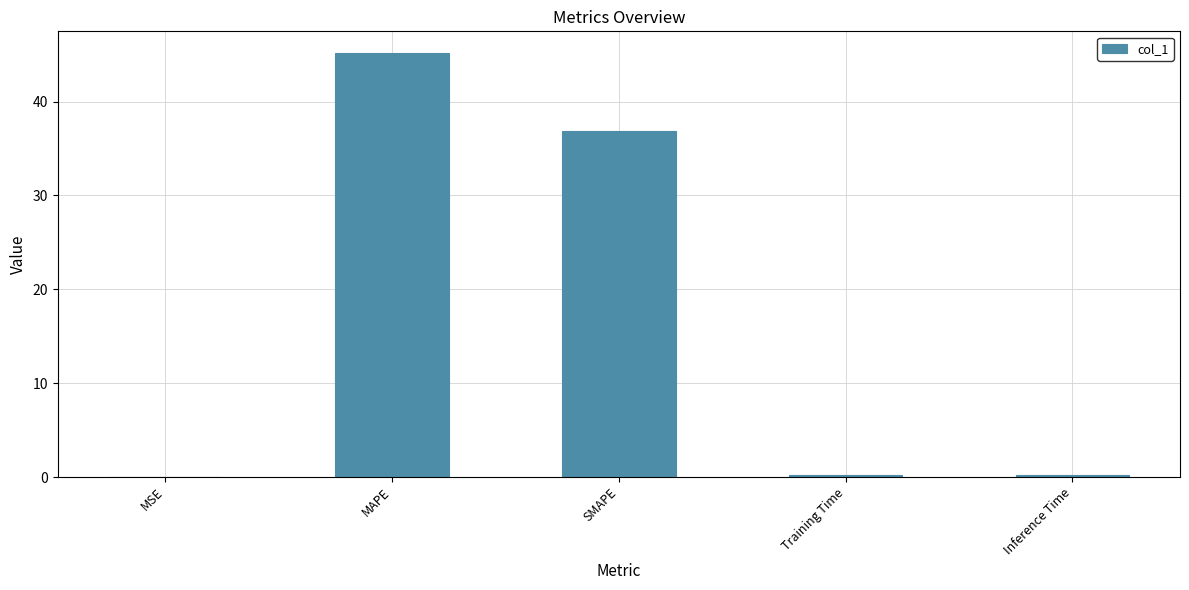

Read the value at SMAPE.

36.9